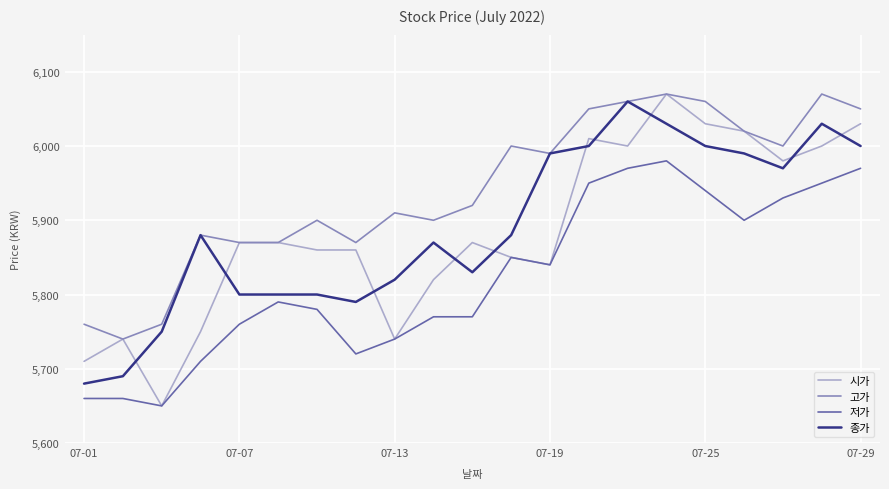

True or false: 저가 and 고가 intersect in this chart.

False